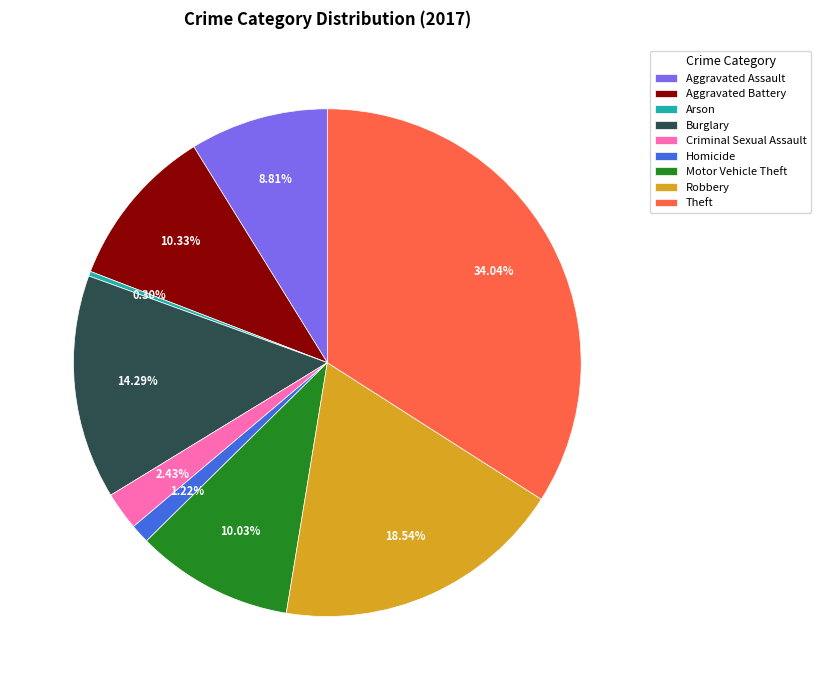

What is the smallest slice in the pie chart?

Arson